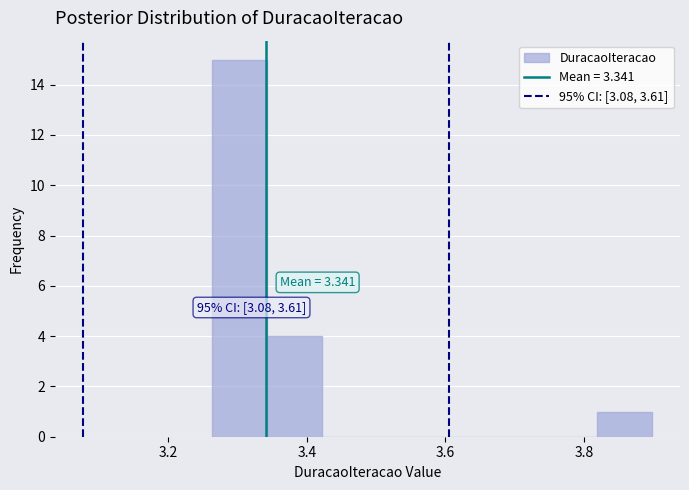

Around what value on the x-axis is the tallest bar? Give the approximate position of its centre, as read against the axis.

3.30